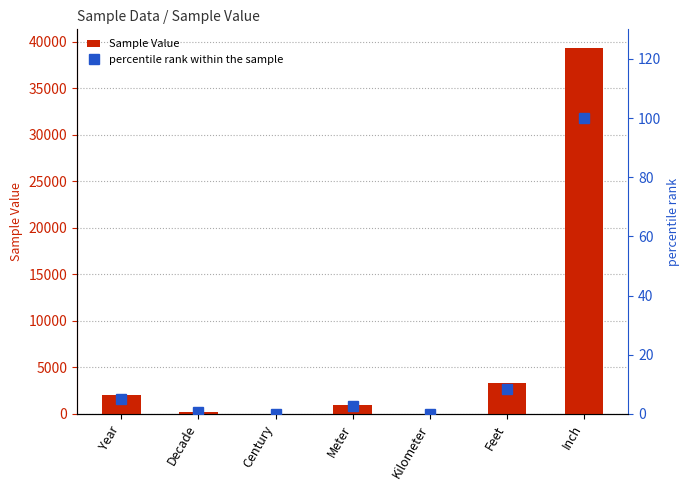

Reading right to left, transcribe all the data shown in this chart.

Sample Value: Inch=39370.0	Feet=3281.0	Kilometer=1.1	Meter=1000.0	Century=20.0	Decade=202.0	Year=2020.0
percentile rank within the sample: Inch=100.0	Feet=8.3	Kilometer=0.0	Meter=2.5	Century=0.1	Decade=0.5	Year=5.1